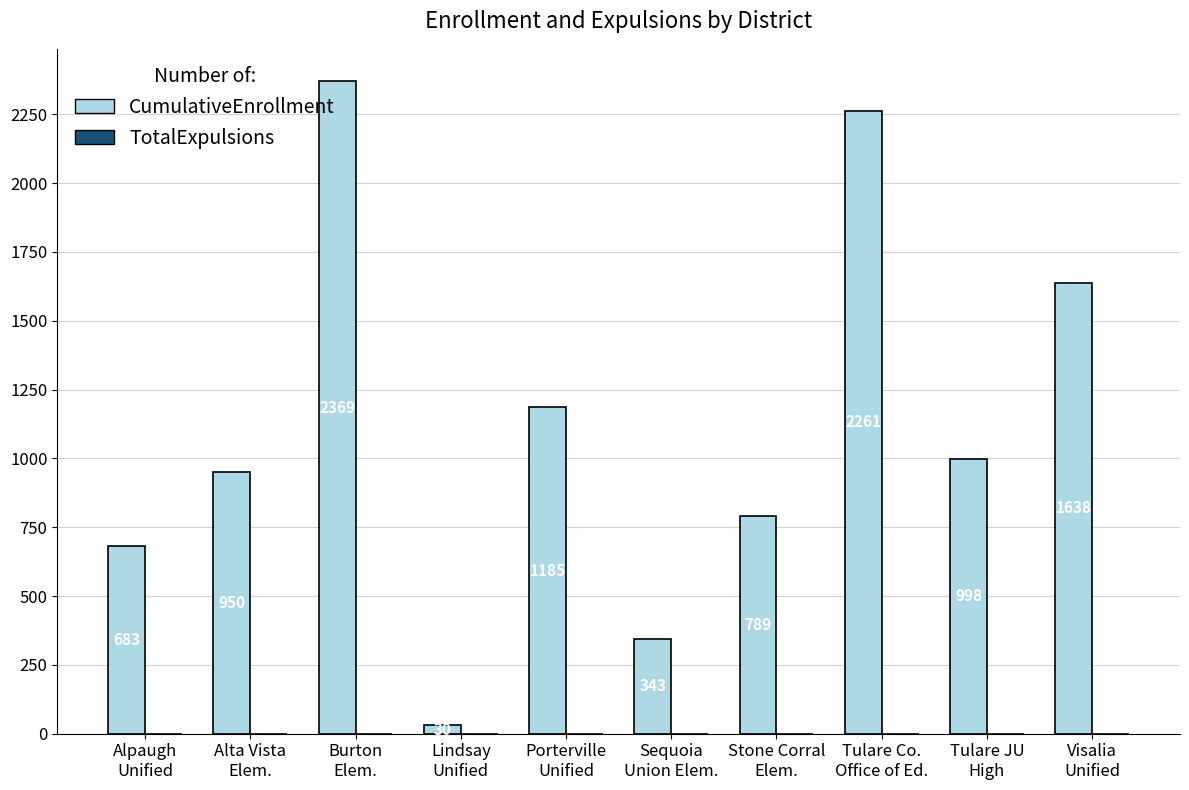

What is the value of the 2nd bar from the left?

950